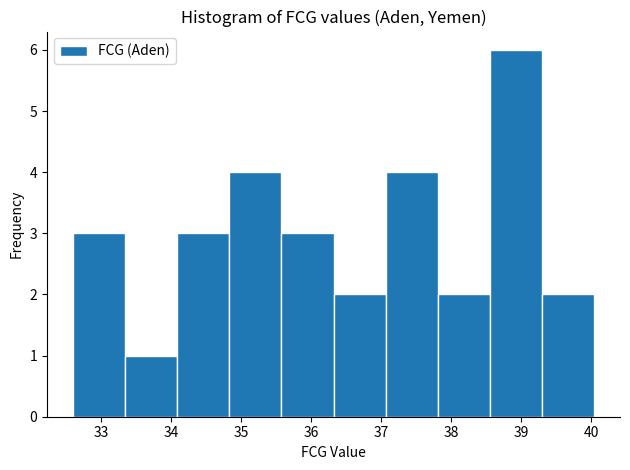

Reading left to right, transcribe this chart: for each bar, give the range it covers on the x-axis and its height. Neither the bar edges nor the heights are printed on the chart, so give them approximately, as read against the axes.

32.6 to 33.3: 3
33.3 to 34.1: 1
34.1 to 34.8: 3
34.8 to 35.6: 4
35.6 to 36.3: 3
36.3 to 37.1: 2
37.1 to 37.8: 4
37.8 to 38.6: 2
38.6 to 39.3: 6
39.3 to 40.0: 2